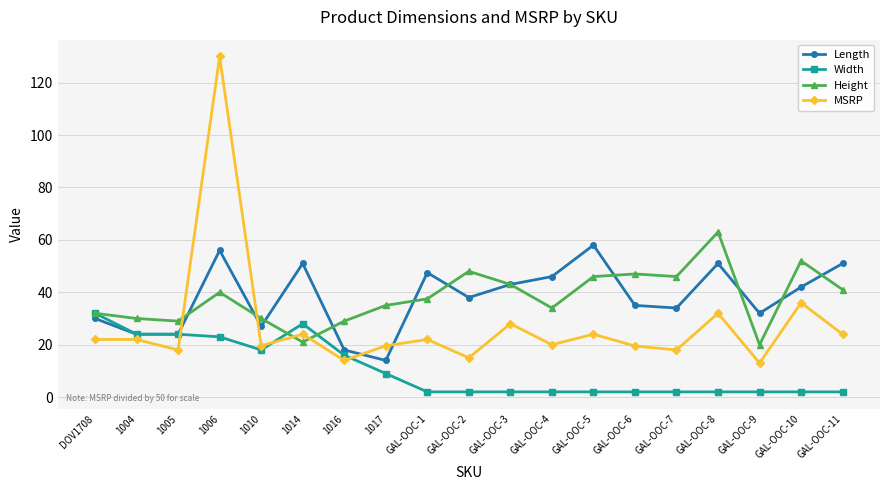

Which series ends up on top after the final intersection of MSRP and Height?

Height